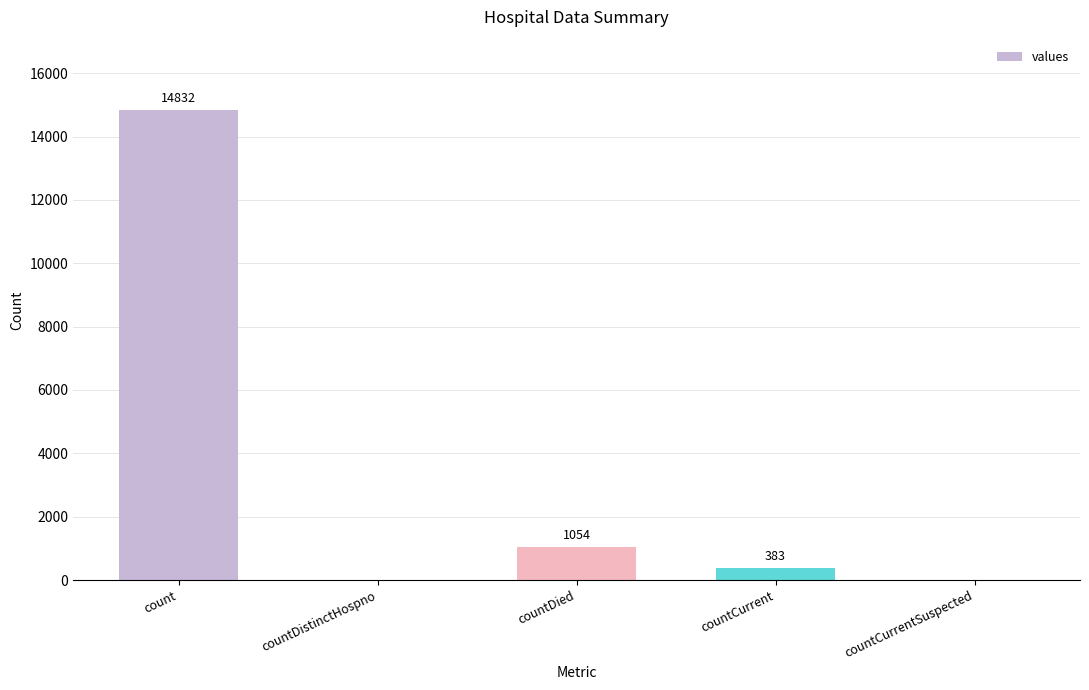

The value at countCurrent is 383. True or false?

True